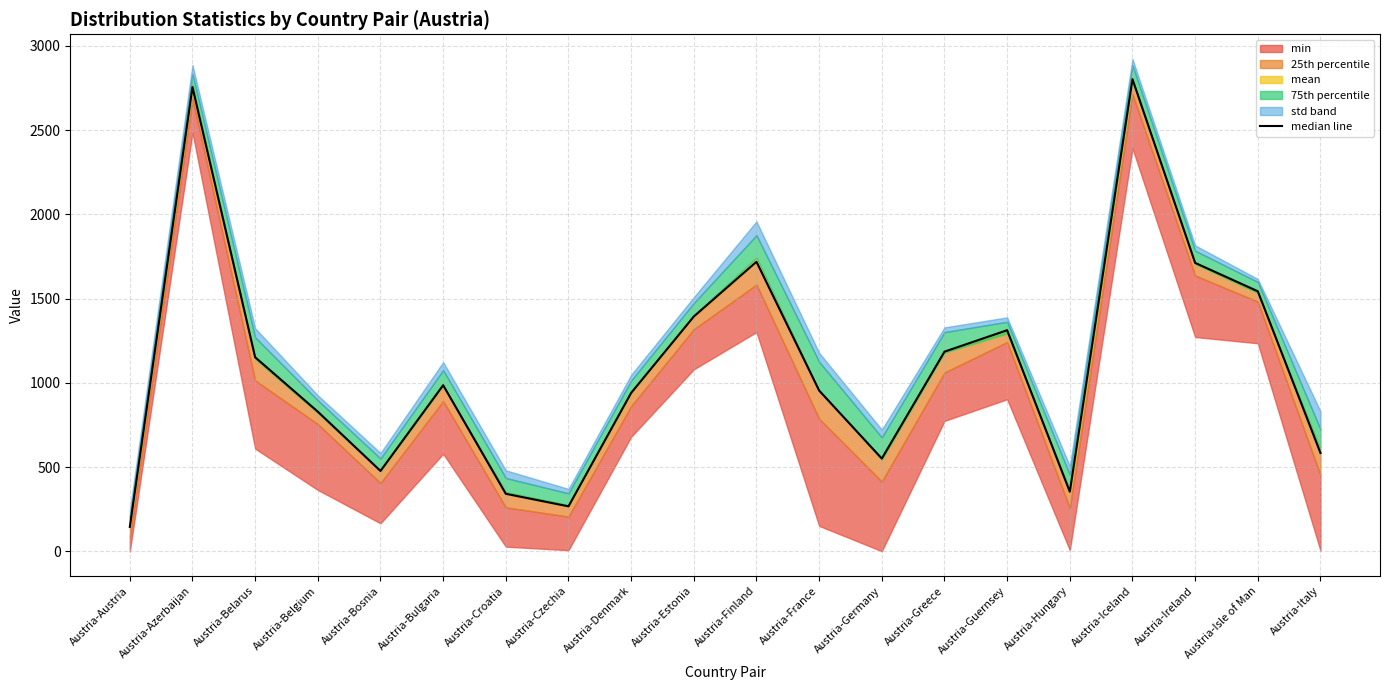

Which category has the lowest value across all series?

Austria-Austria